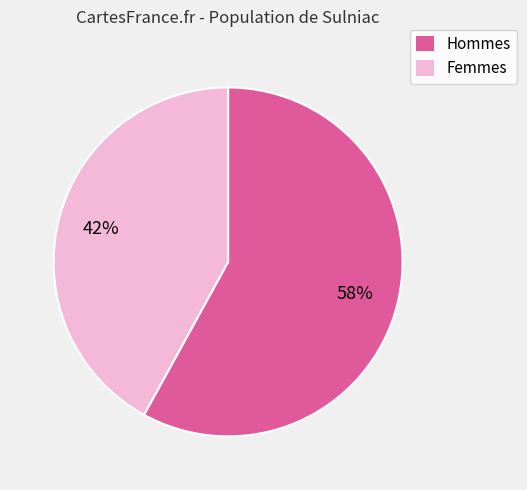

Is the sum of Hommes and Femmes greater than half?

Yes